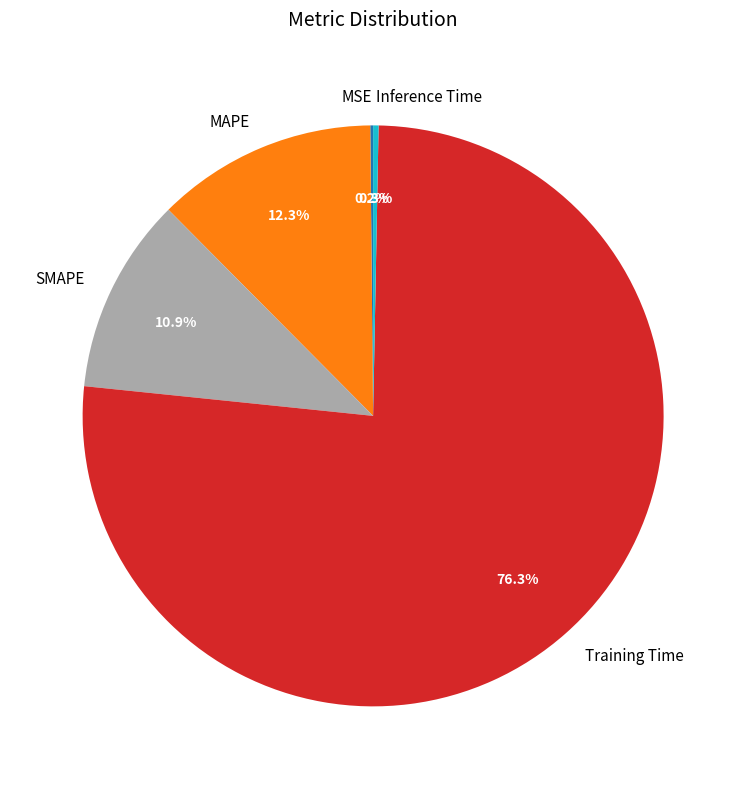

Which has a higher value, SMAPE or MAPE?

MAPE